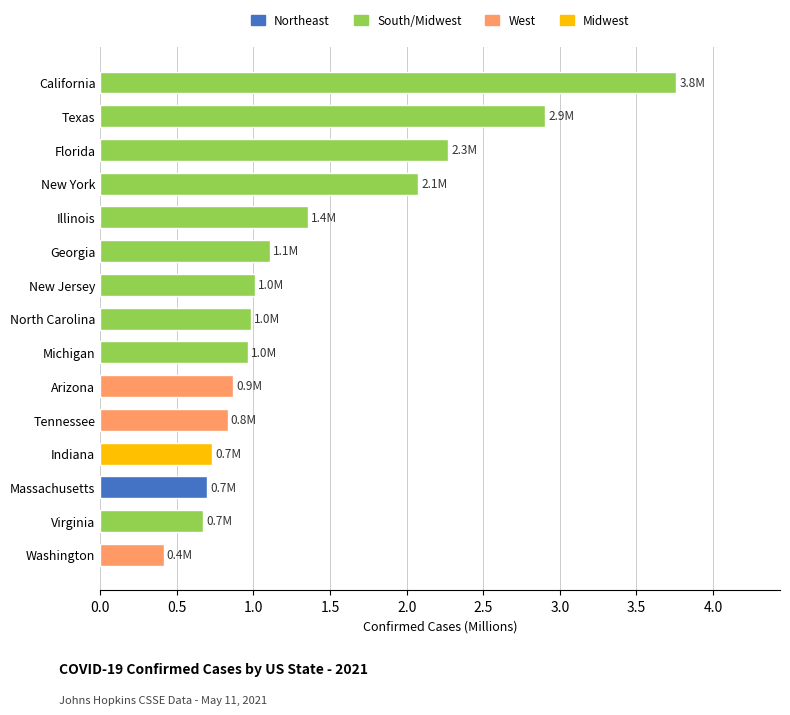

Where is the data nearest to the value 2?

New York